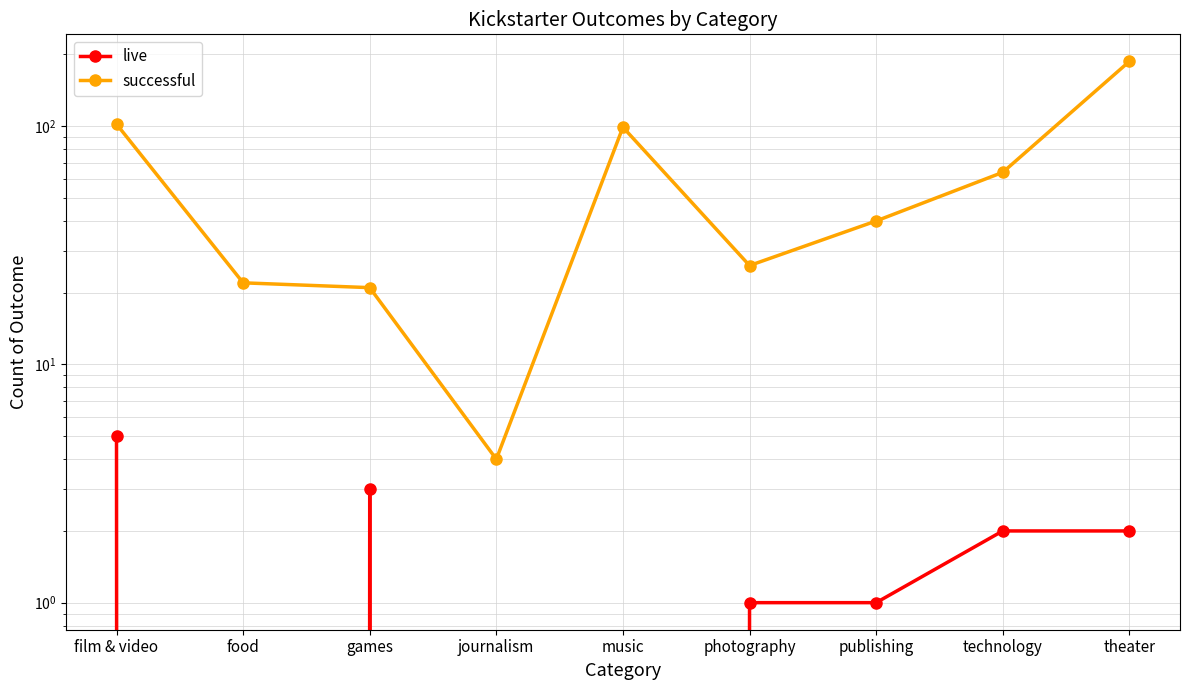

What is the spread (max minus min) of values at publishing?

39